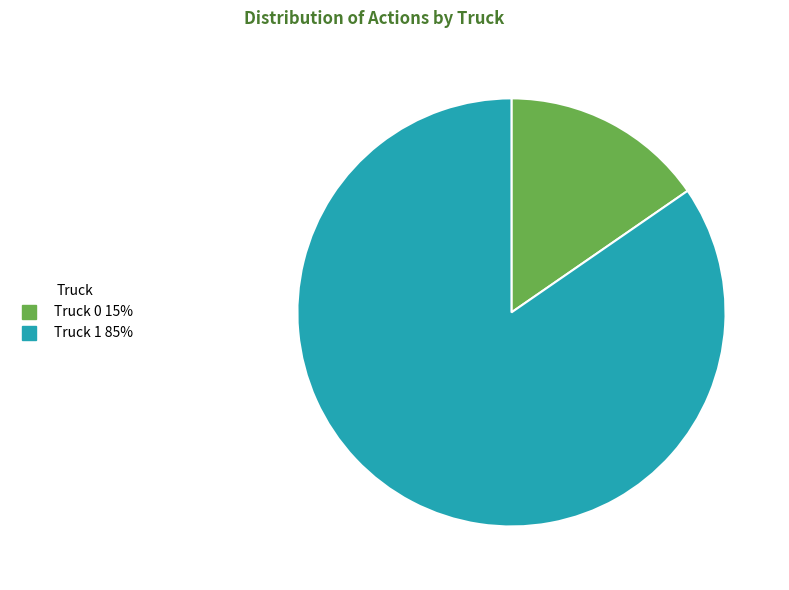

Which category has the biggest portion of the pie?

Truck 1